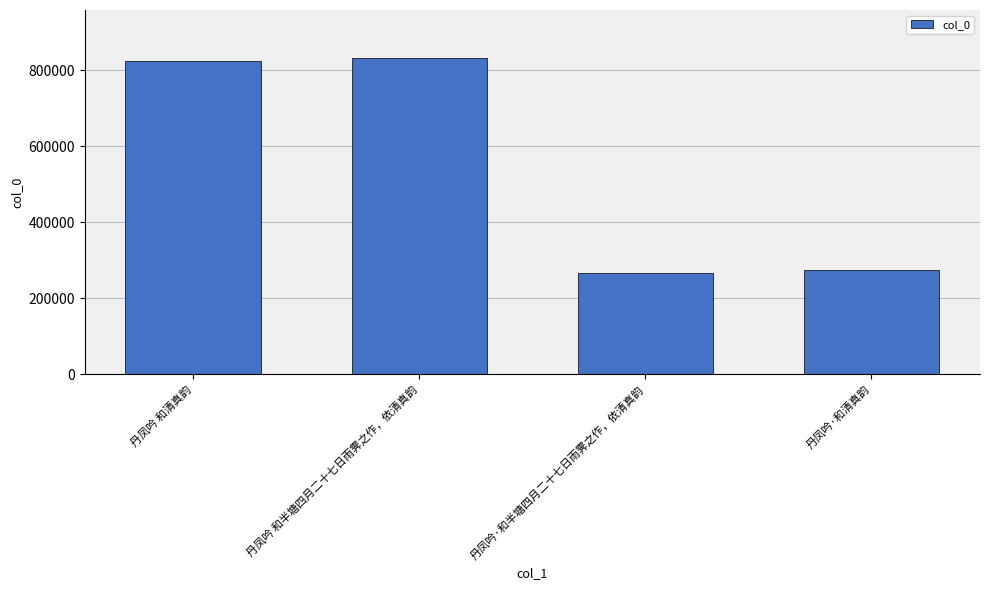

What is the greatest value displayed?

832758